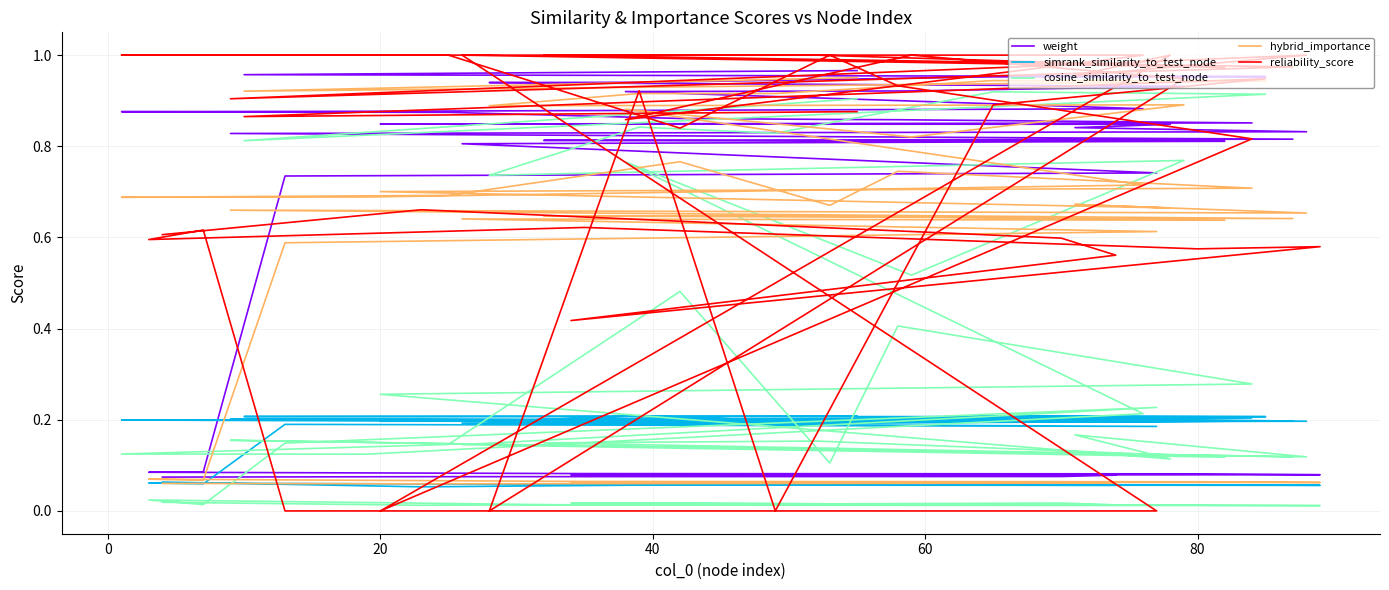

At 21, list the series in order from largest to smallest.

reliability_score, weight, hybrid_importance, simrank_similarity_to_test_node, cosine_similarity_to_test_node